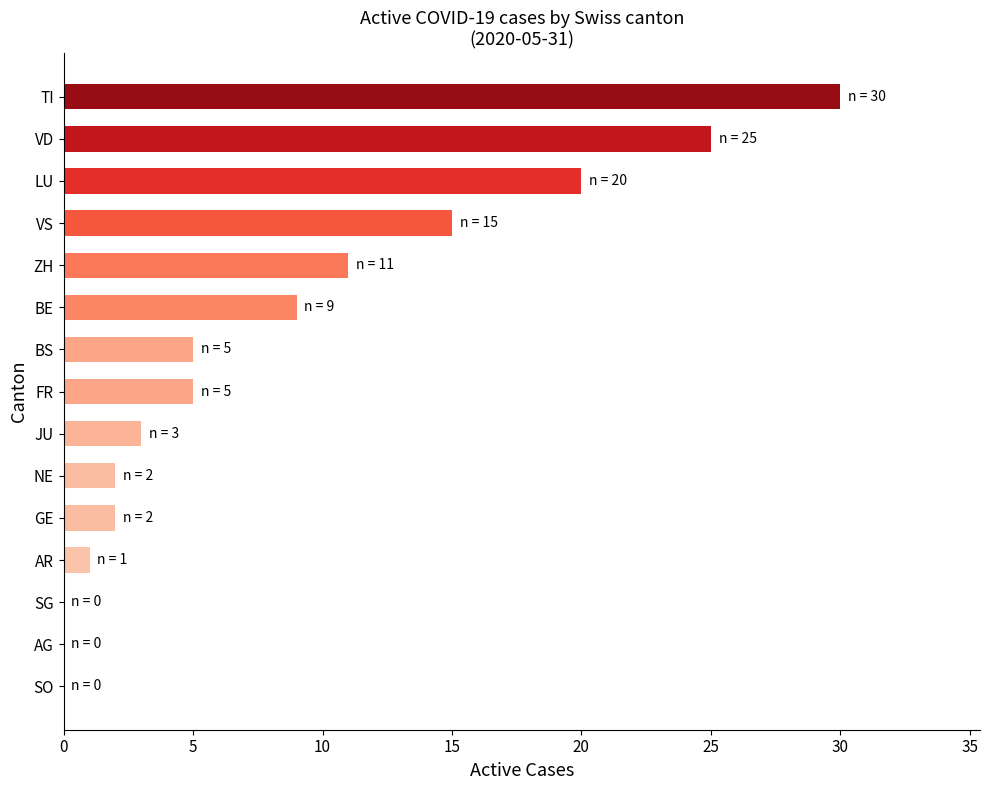

What value does the data have at VS?

15